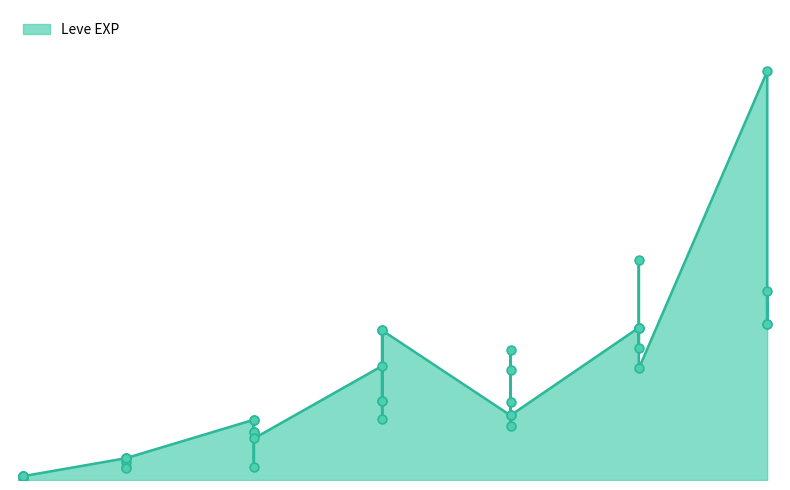

Which has a higher value, 25 or 25?

25